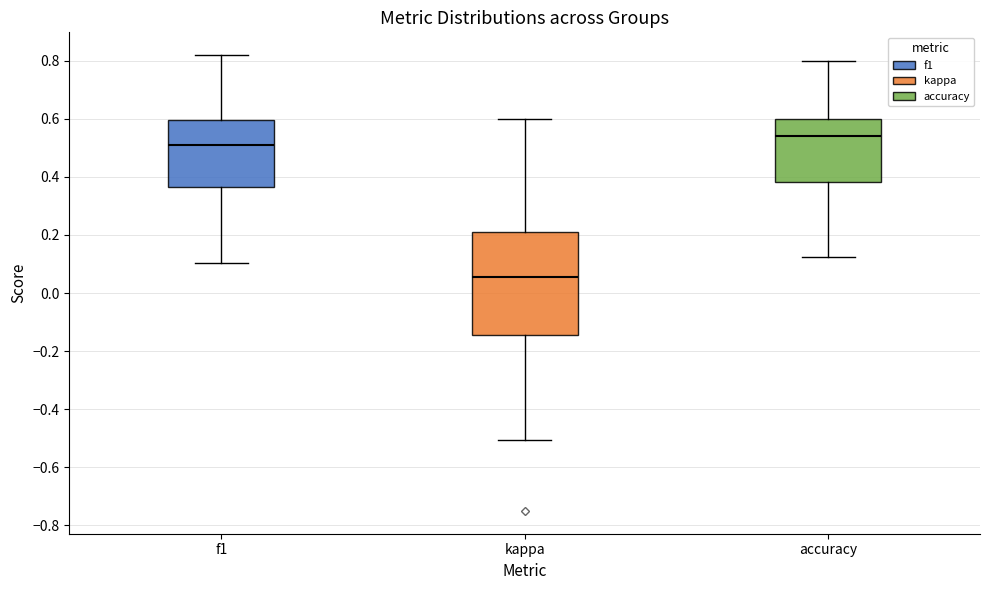

Which box's median line is the lowest?

kappa